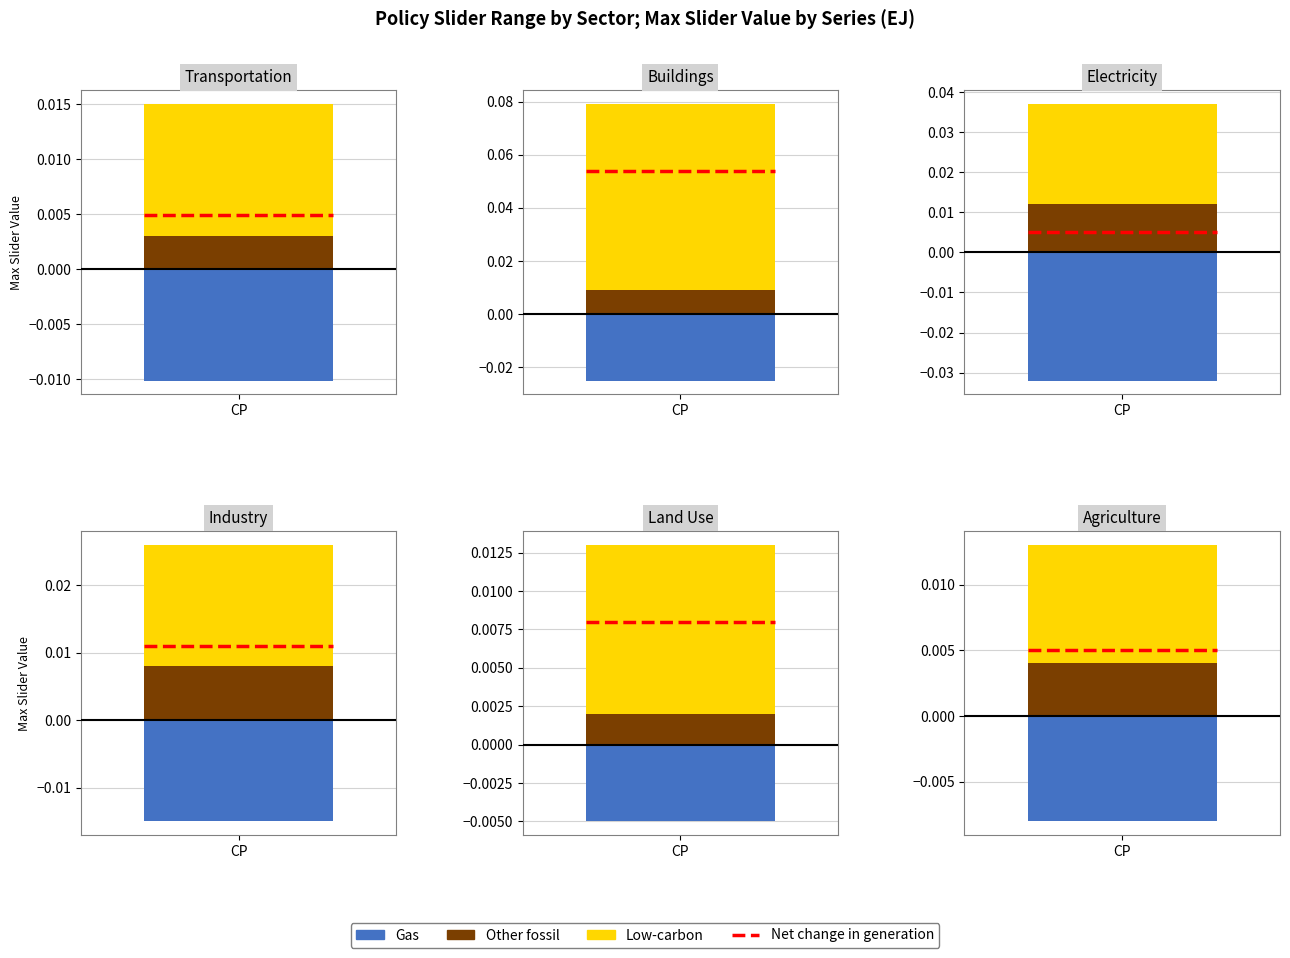

List the series in order of their overall mean, lowest first.

Gas, Other fossil, Low-carbon